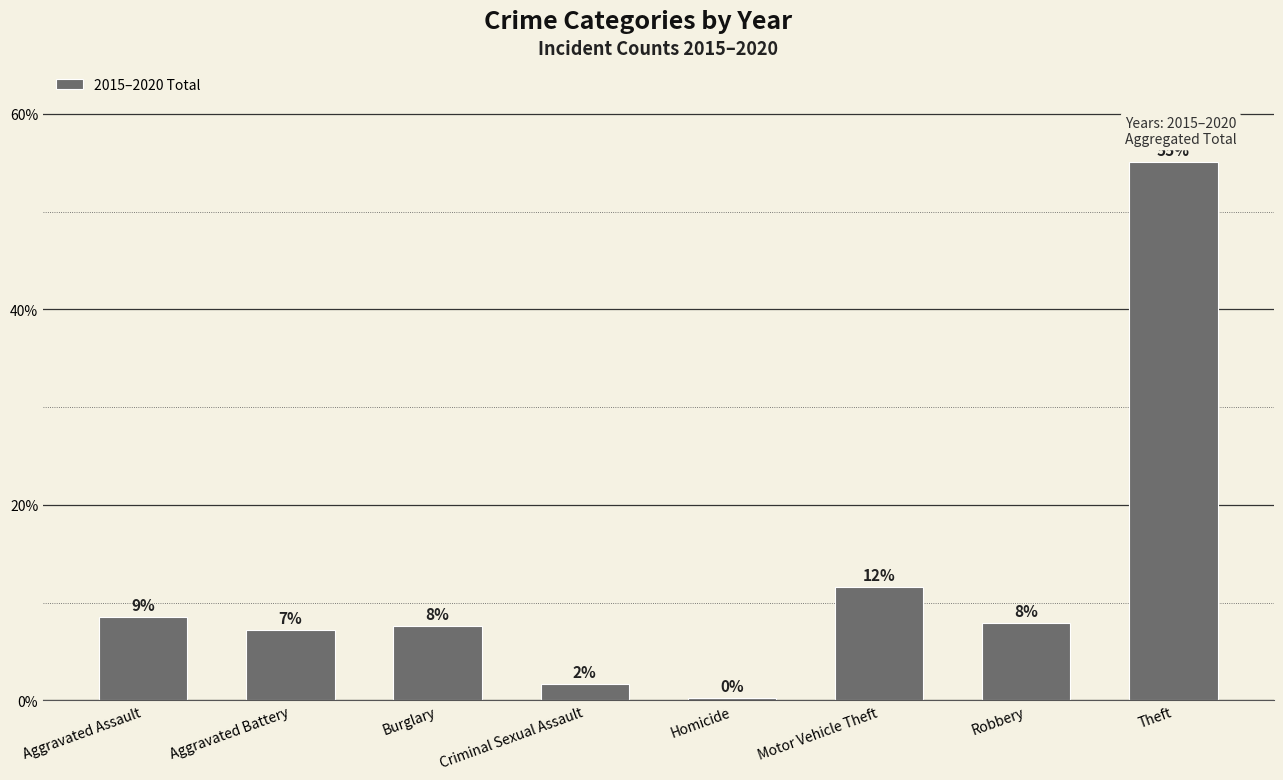

What is the average value?

12.5